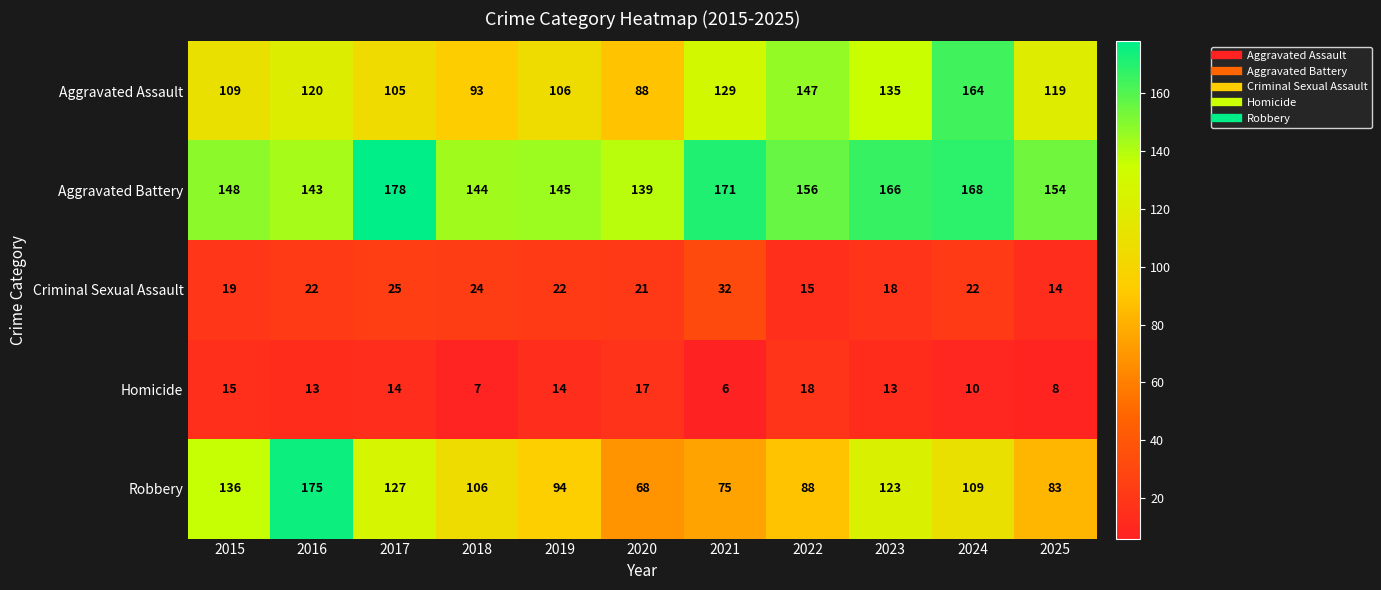

At 2022, list the series in order from largest to smallest.

Aggravated Battery, Aggravated Assault, Robbery, Homicide, Criminal Sexual Assault